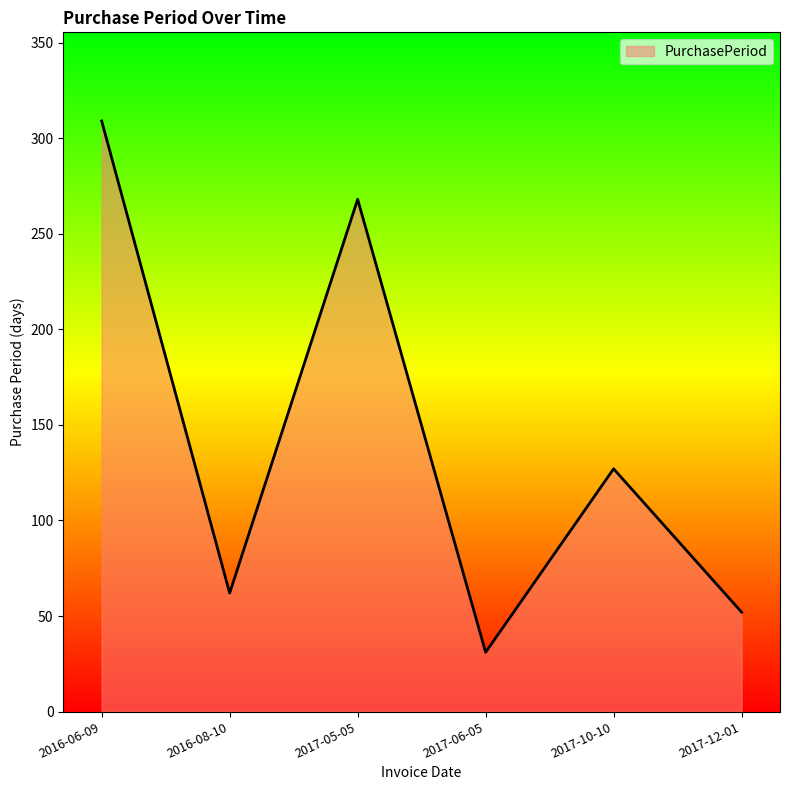

What position from the left is 2017-12-01?

6